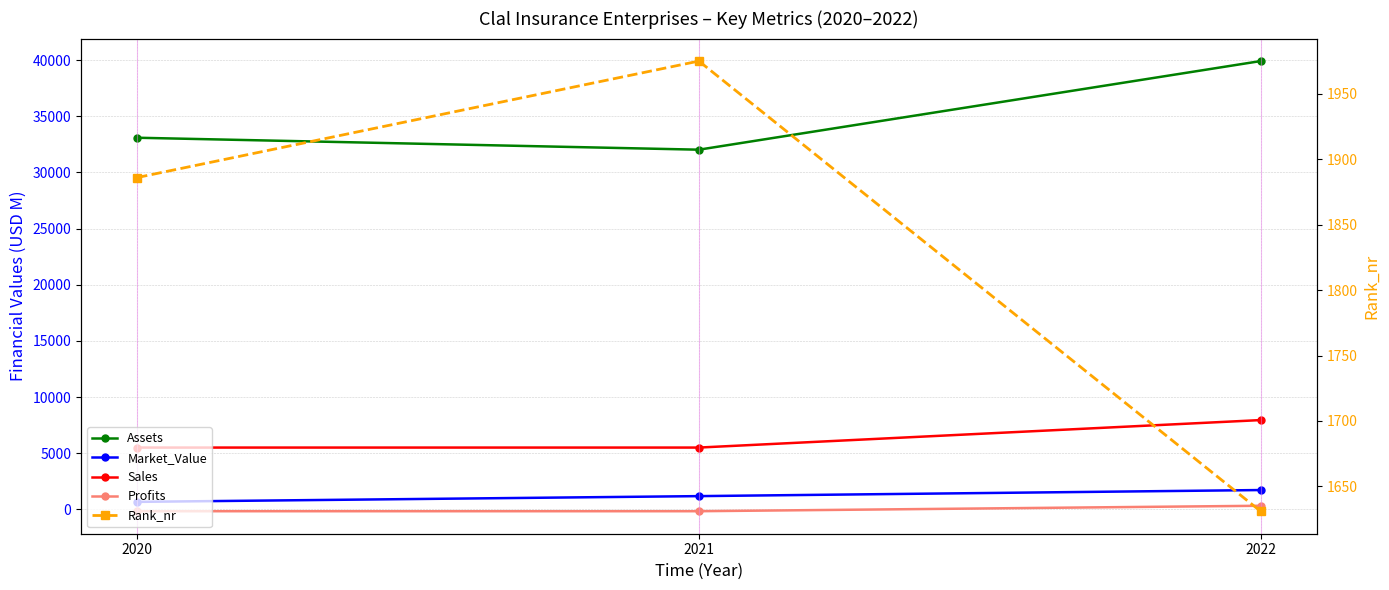

At which label does Profits first exceed -156?

2022